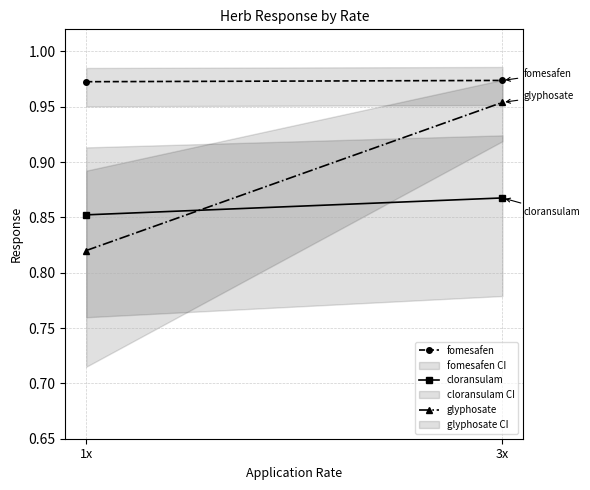

Reading left to right, transcribe all the data shown in this chart.

fomesafen: 1.0	1.0
cloransulam: 0.9	0.9
glyphosate: 0.8	1.0